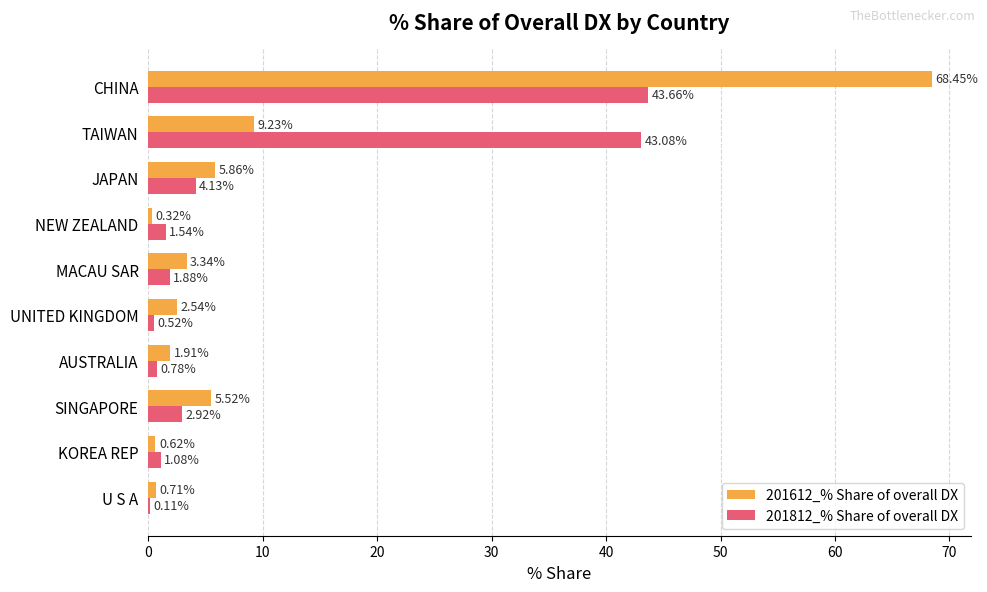

What is the sum of all 201612_% Share of overall DX values?

98.5